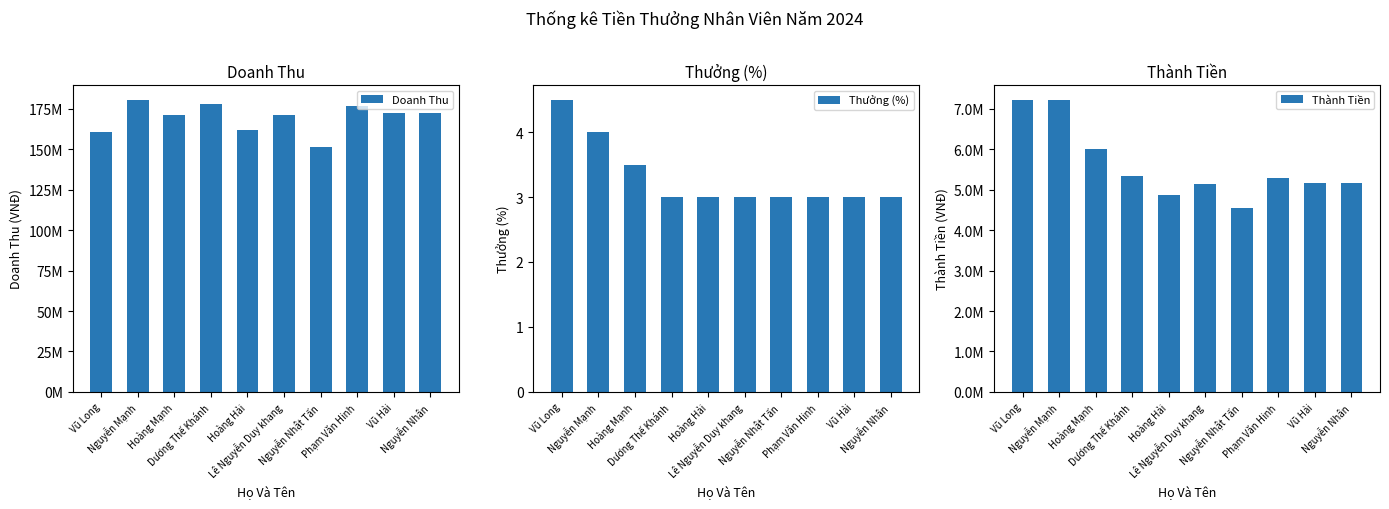

What is the label of the 8th bar from the left?

Phạm Văn Hinh